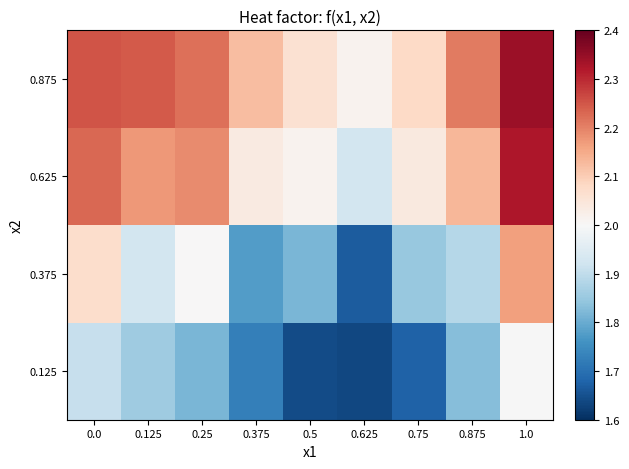

At how many categories does at least one series exceed 2?

9